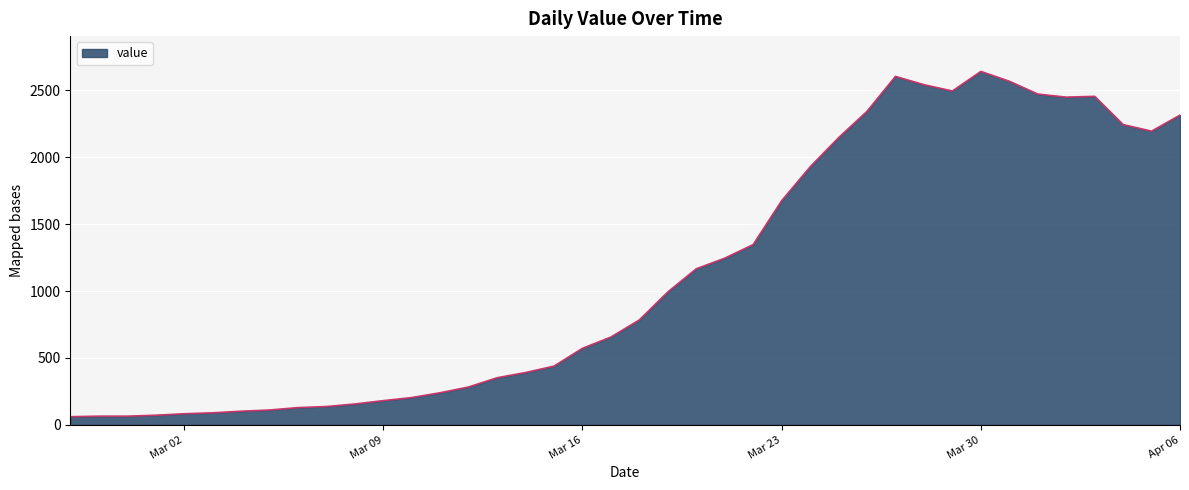

What is the smallest value displayed?

61